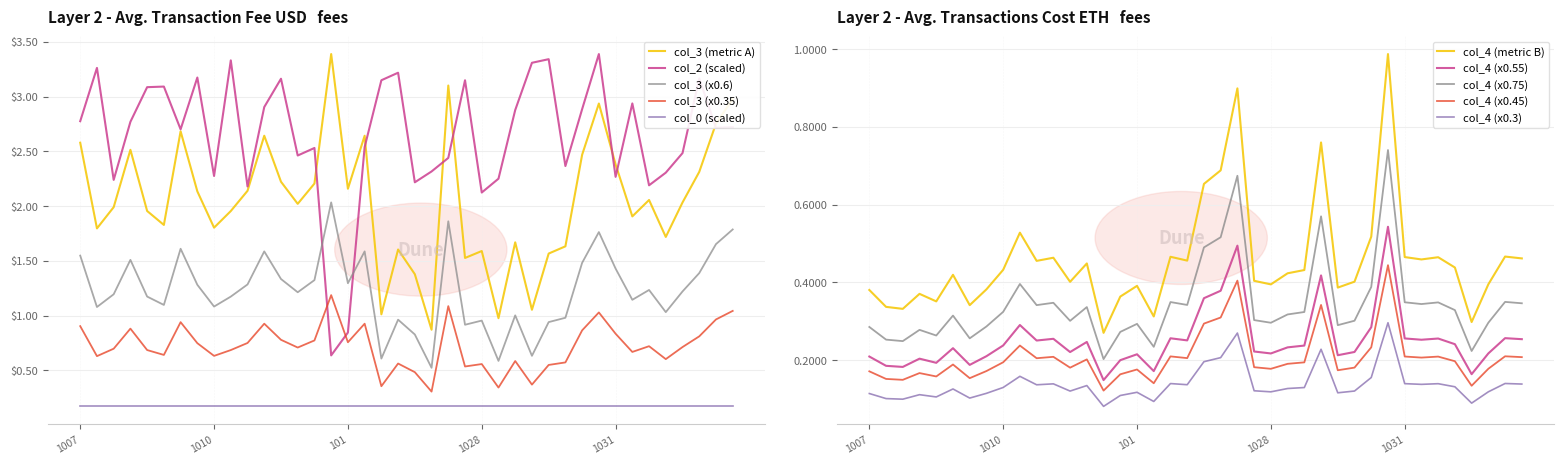

True or false: col_0 (scaled) and col_3 (x0.35) intersect in this chart.

False